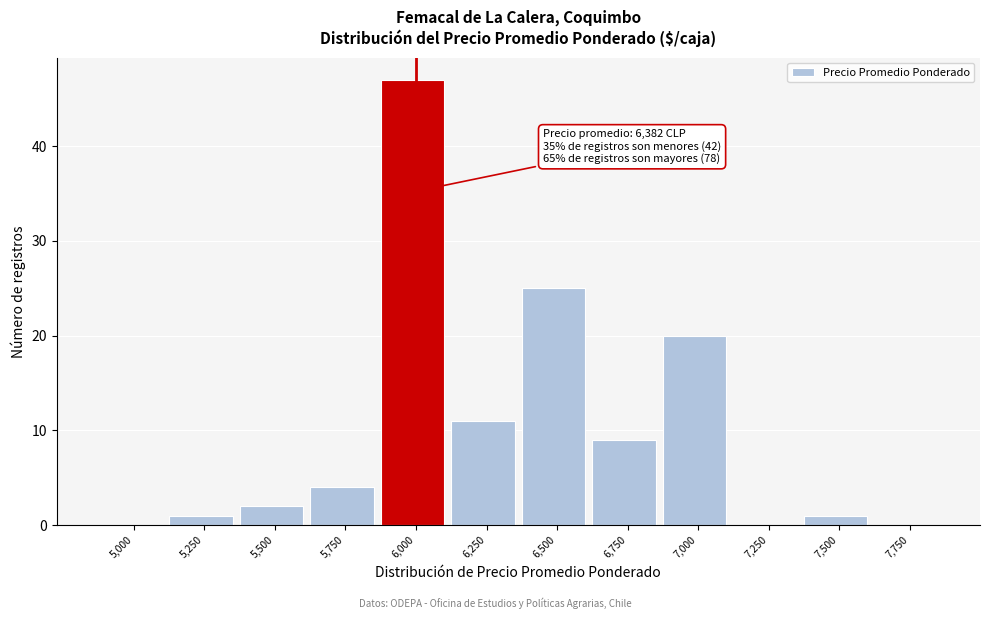

Reading left to right, transcribe all the data shown in this chart.

5,000=0	5,250=1	5,500=2	5,750=4	6,000=47	6,250=11	6,500=25	6,750=9	7,000=20	7,250=0	7,500=1	7,750=0